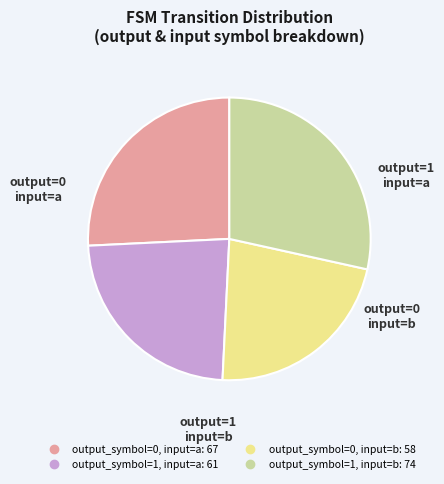

Count the number of slices in the pie.

4